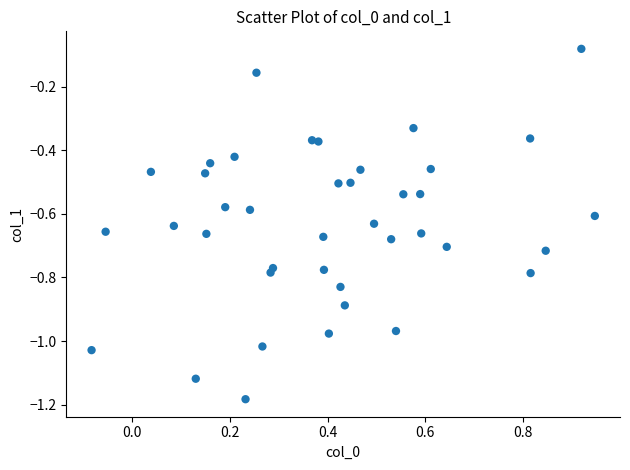

What is the range of X values (max minus min)?

1.0